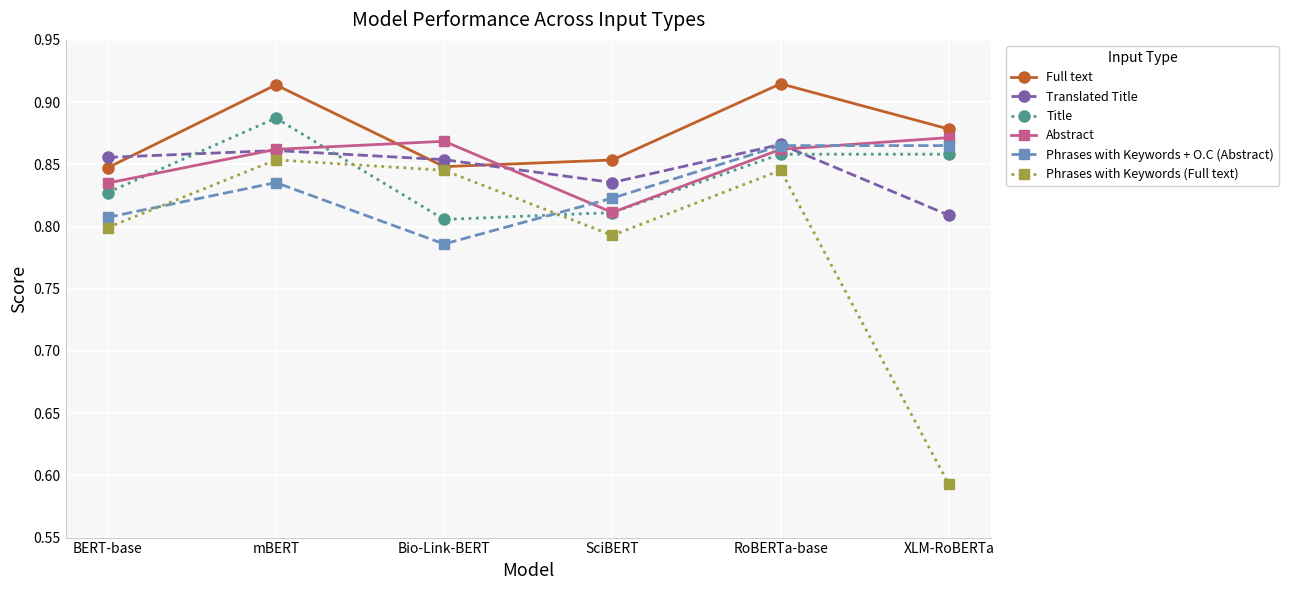

Is the value of Full text at Bio-Link-BERT greater than the value of Title at RoBERTa-base?

No